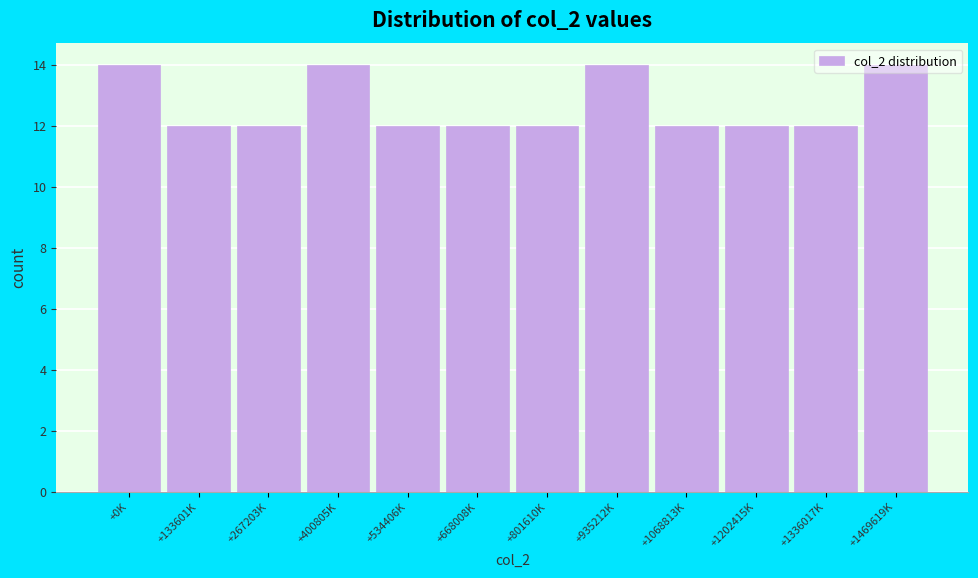

What position from the left is +1202415K?

10